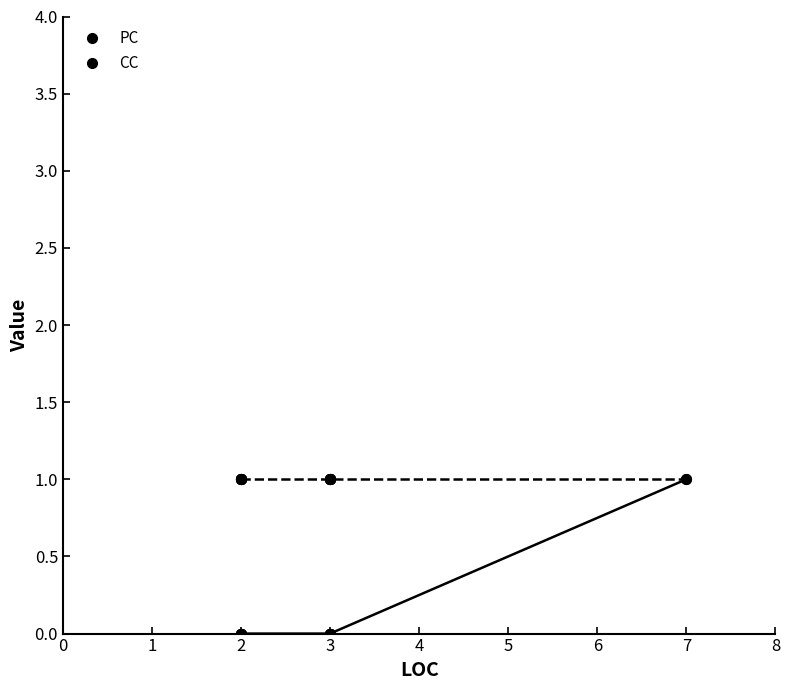

At 2, list the series in order from largest to smallest.

CC, PC